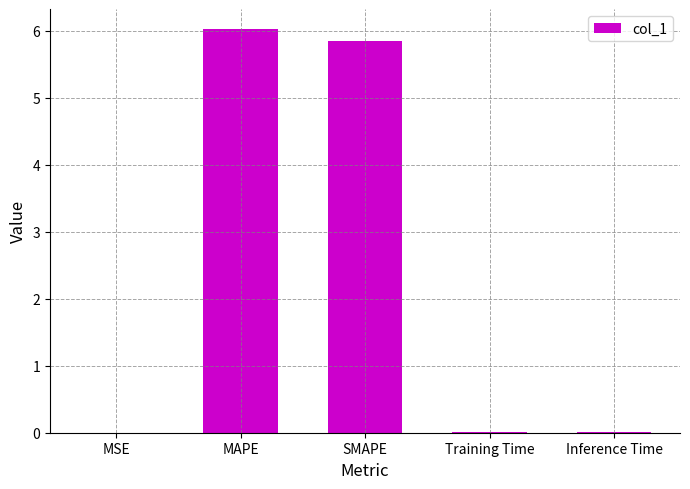

What is the change in value from MAPE to SMAPE?

-0.2